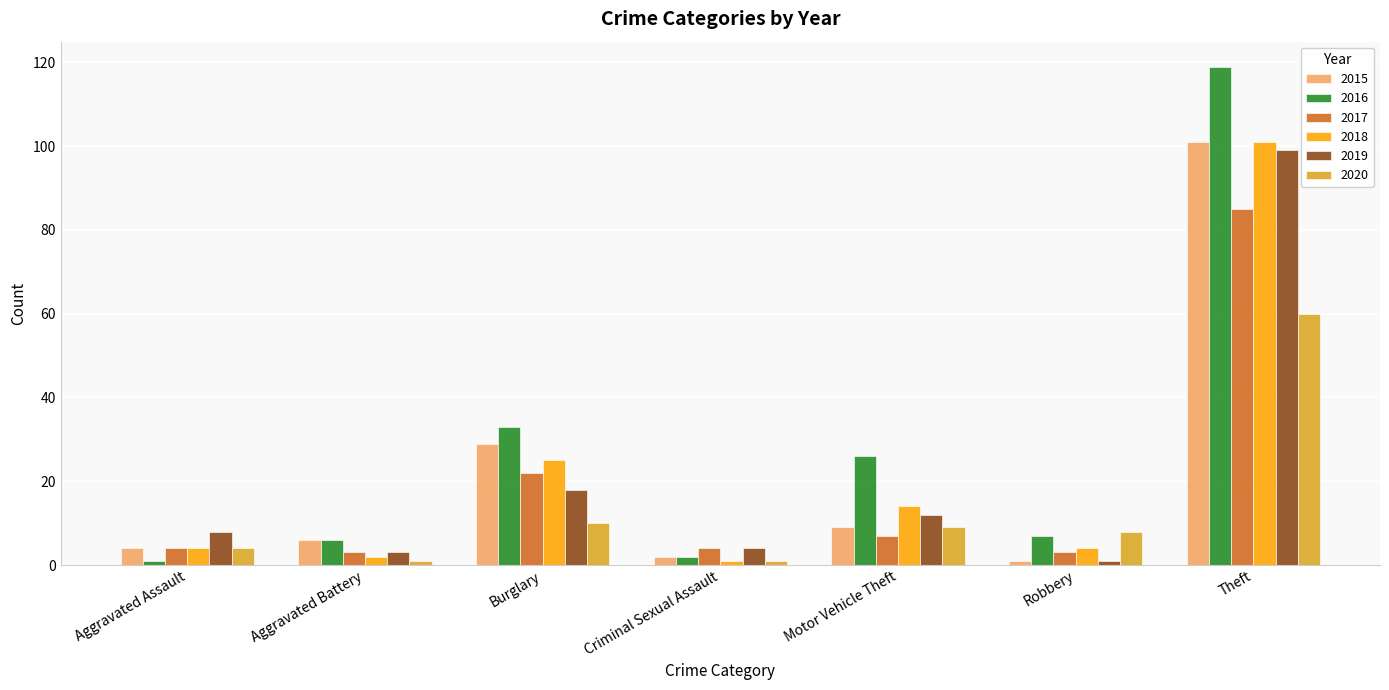

Which series has the largest range (max minus min)?

2016